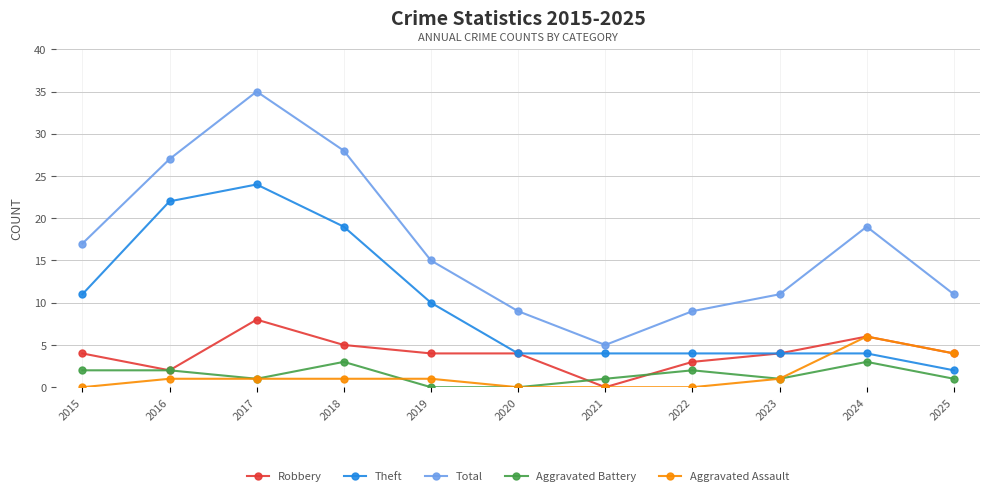

Is this an area chart (filled region under the line)?

No